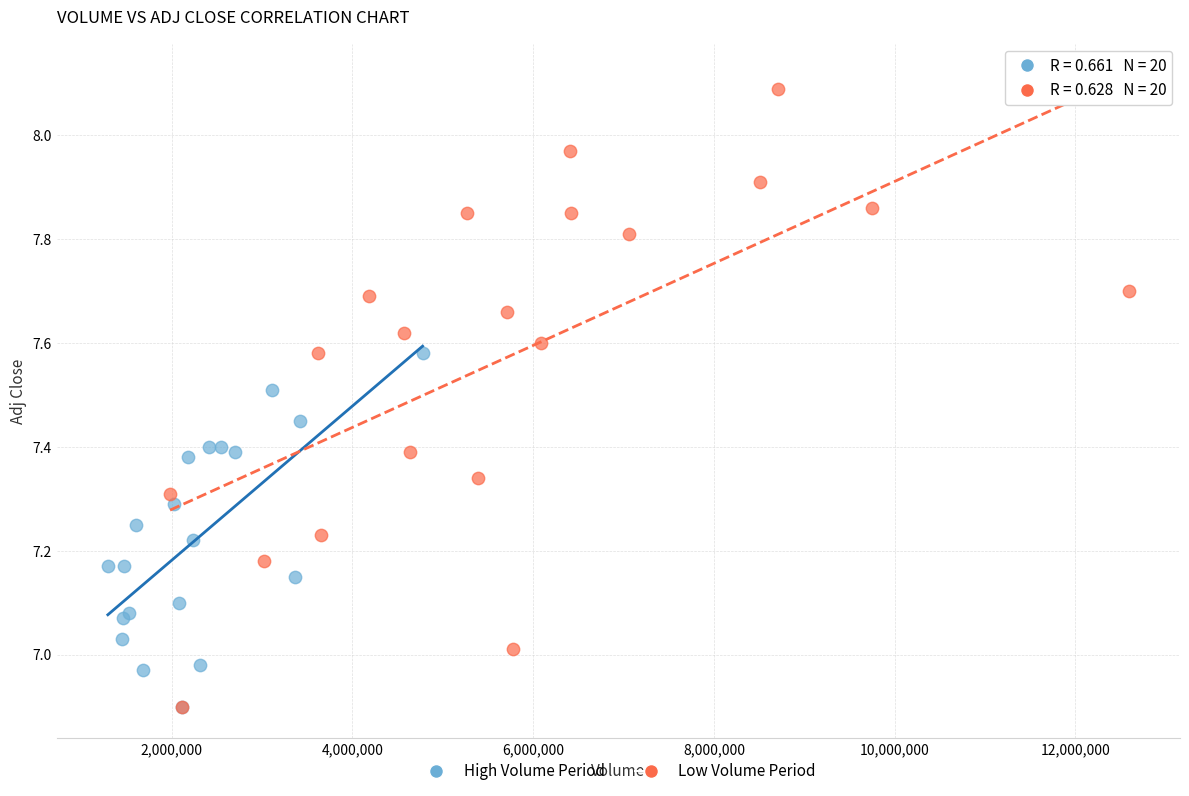

Which series has the widest spread of Y values?

Low Volume Period